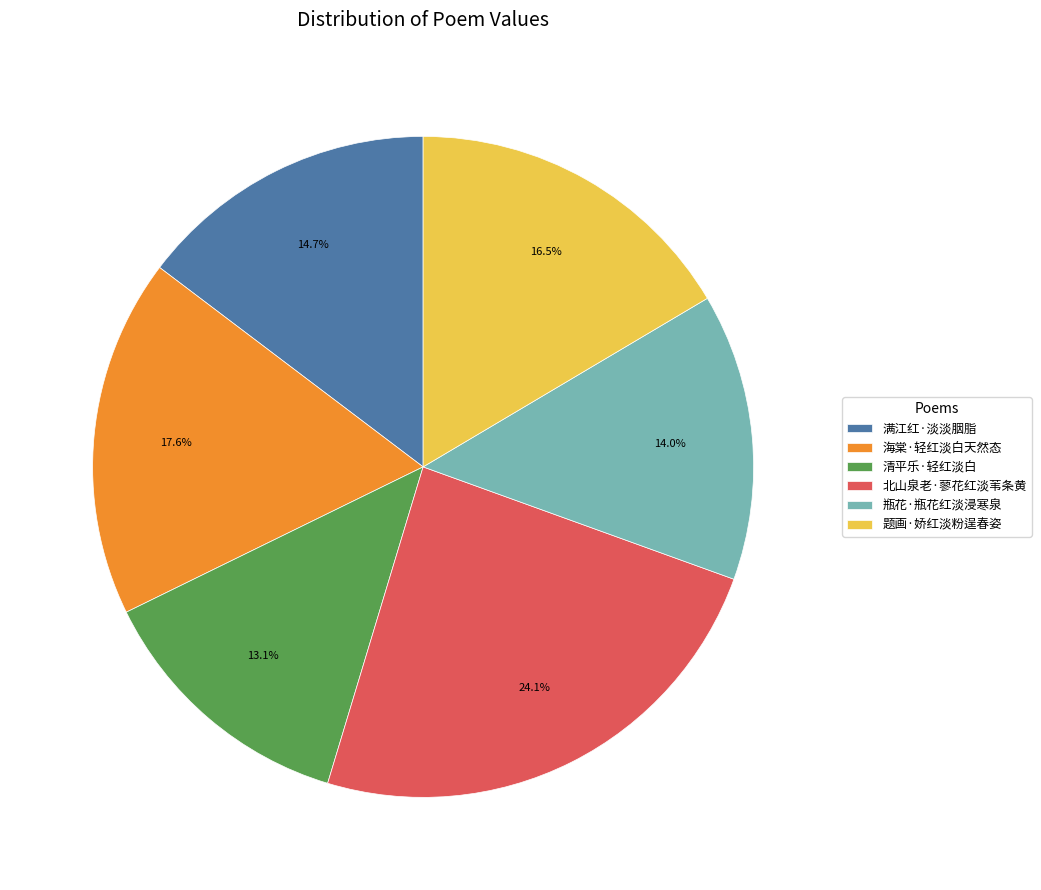

What is the smallest slice in the pie chart?

清平乐·轻红淡白